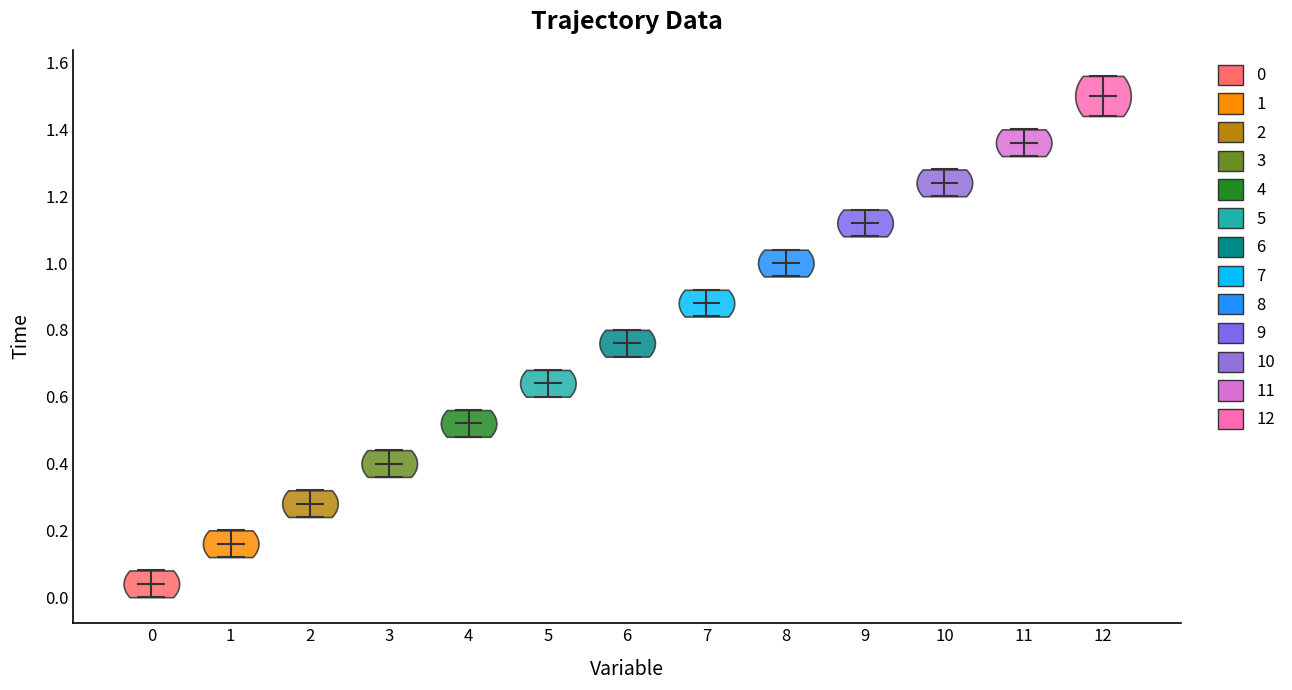

Which violin has the lowest median line?

0